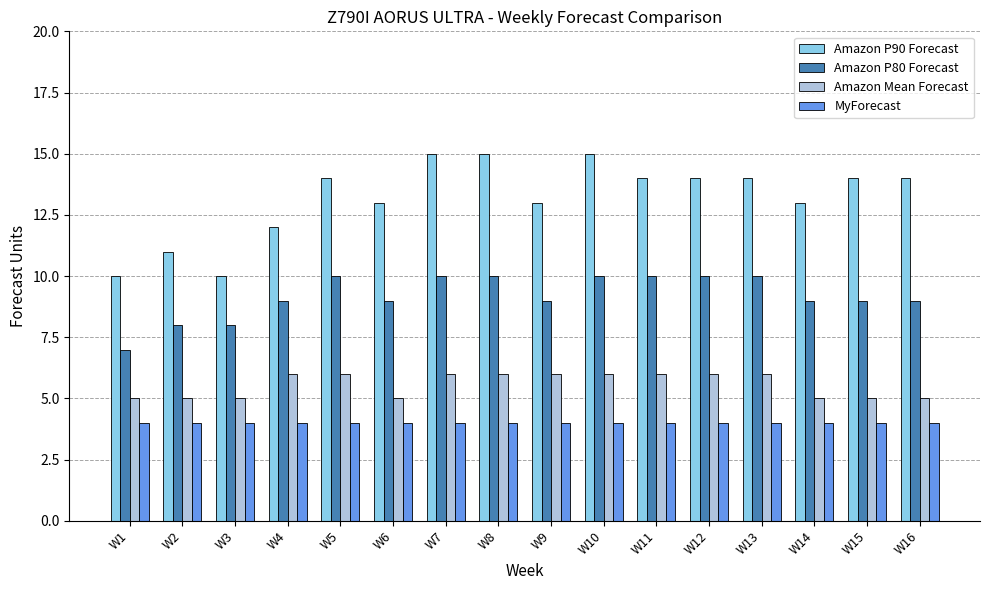

The value of Amazon P80 Forecast at W10 is 15. True or false?

False